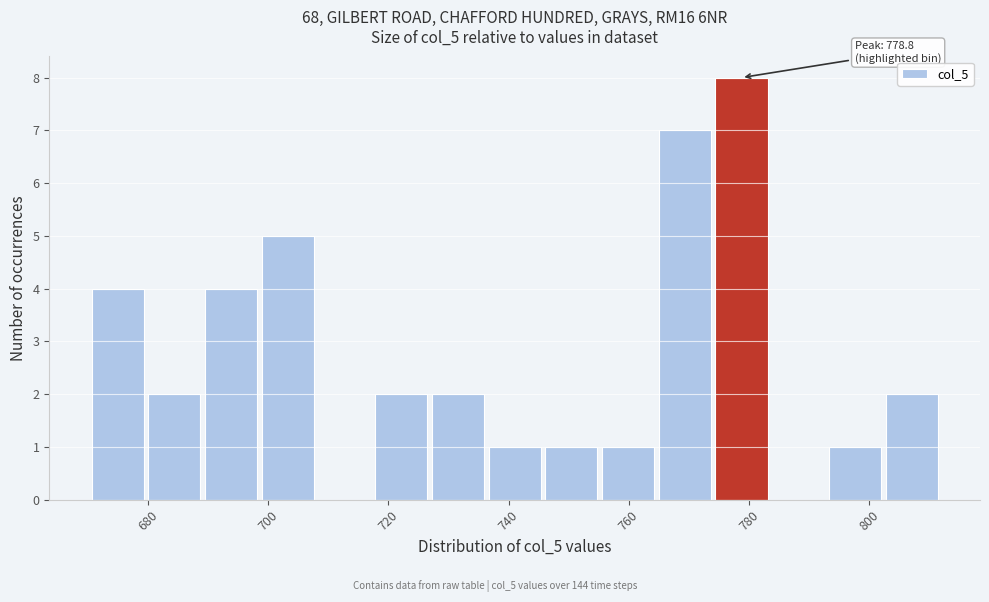

Over which range of the x-axis is the bar tallest?

774 to 784